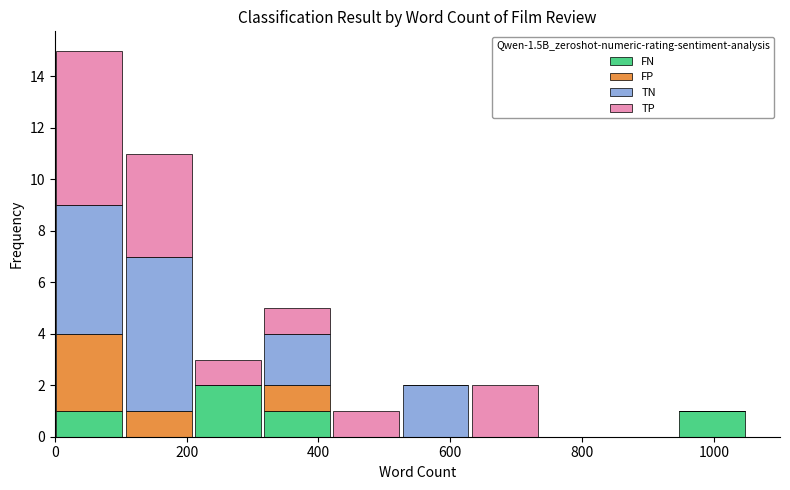

What is the total height of the stacked bar covering 945 to 1050 on the x-axis? Neither the bar edges nor the heights are printed on the chart, so give them approximately, as read against the axes.

1